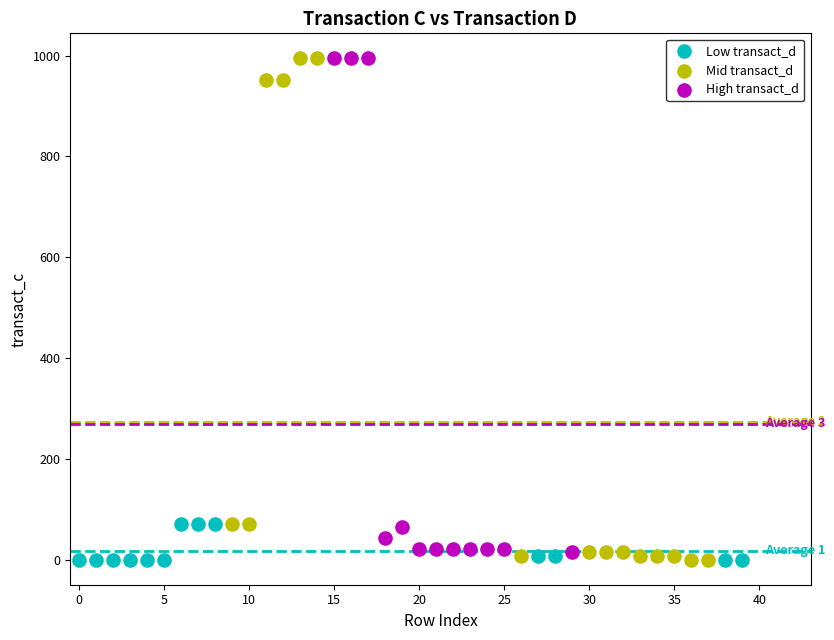

Which series has the largest Y range (max minus min)?

Mid transact_d